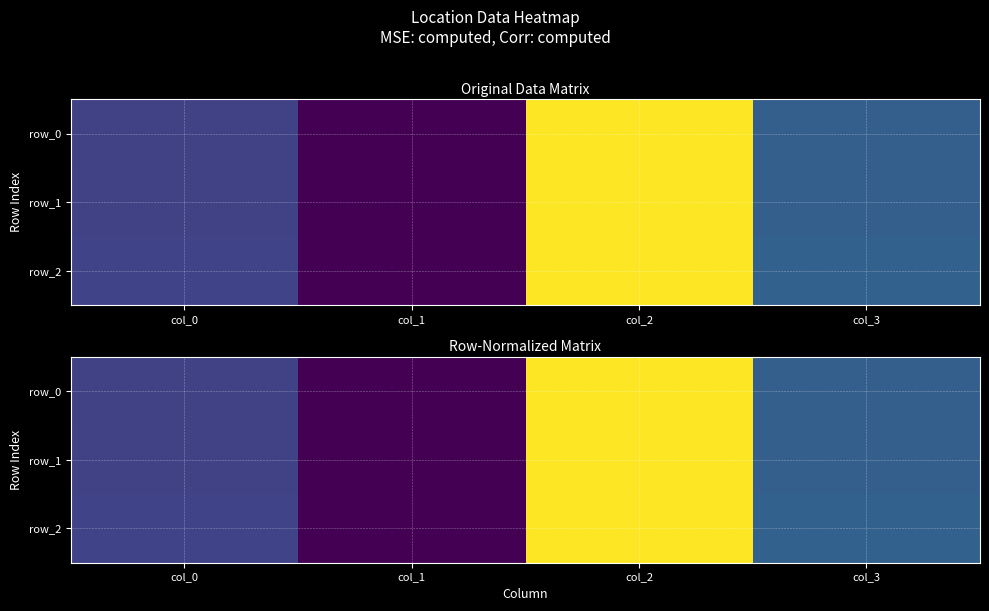

Rank the series by their maximum value, from lowest to highest.

row_0, row_1, row_2